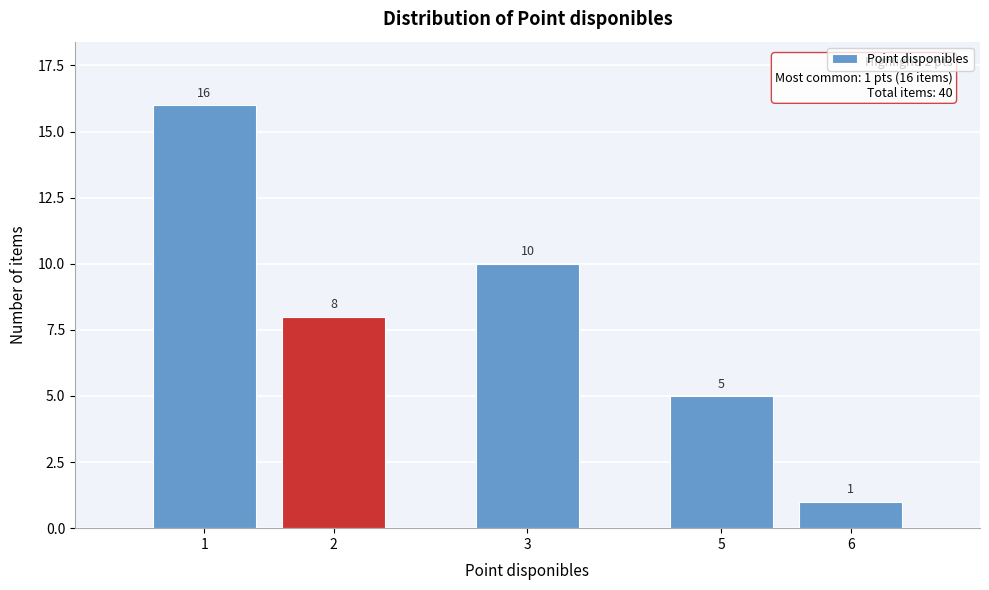

Reading left to right, list all the values displayed in this chart.

1=16	2=8	3=10	5=5	6=1